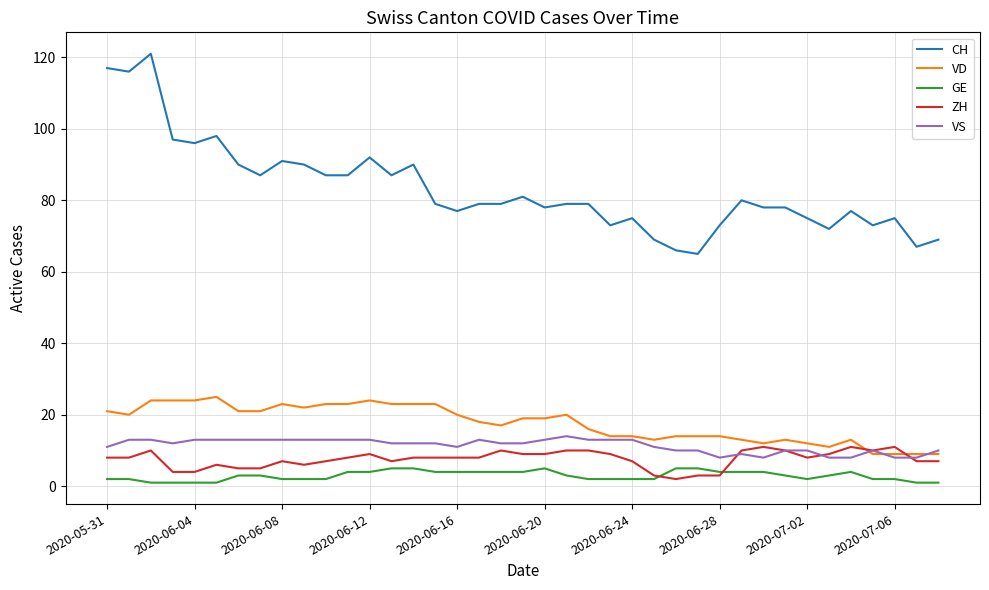

Which series has the largest range (max minus min)?

CH